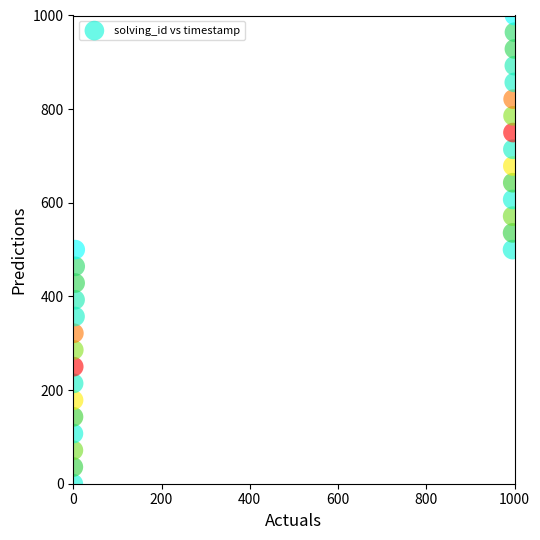

What is the range of X values (max minus min)?

1000.0